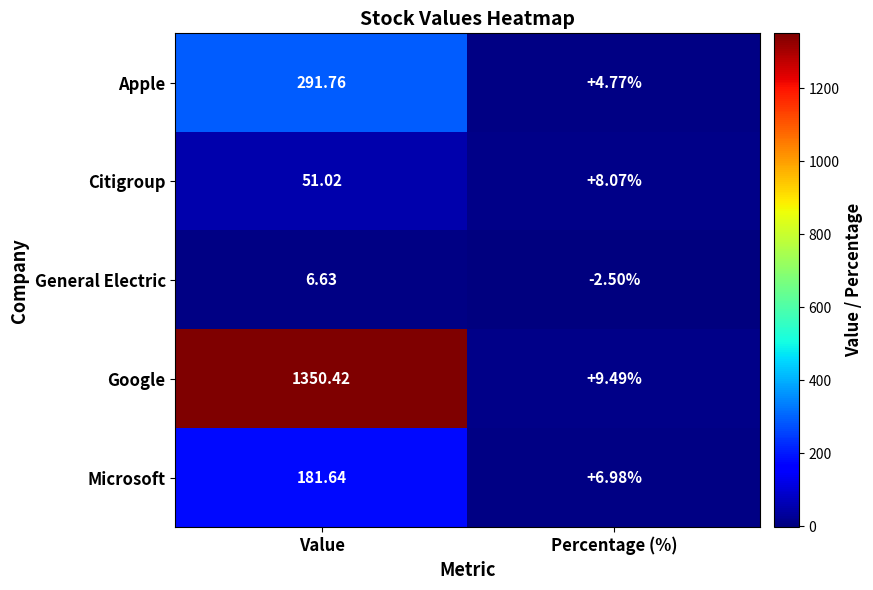

What is the total value across all series at Percentage (%)?

26.8